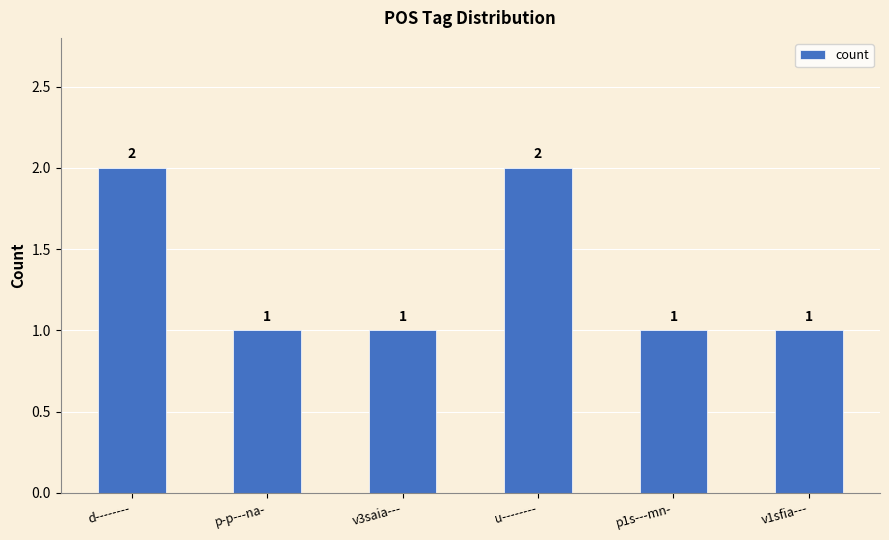

True or false: the data shows 1 at v3saia---.

True